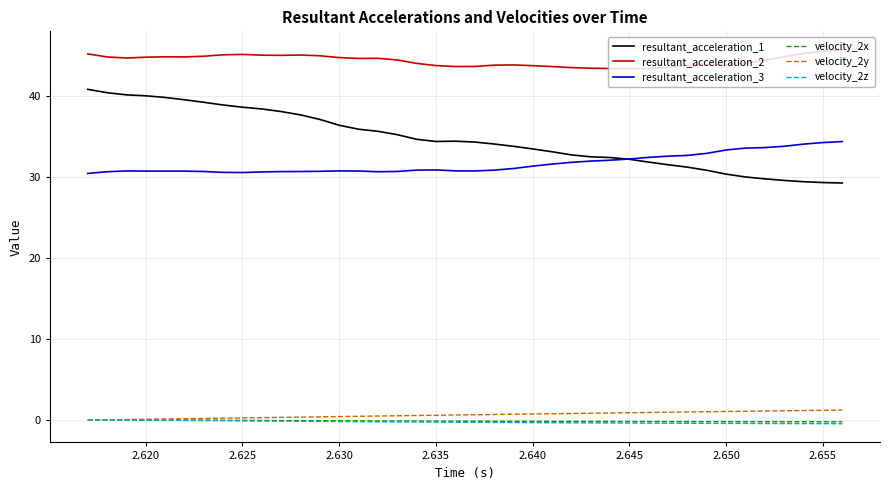

What is the maximum value shown in the chart?

45.7